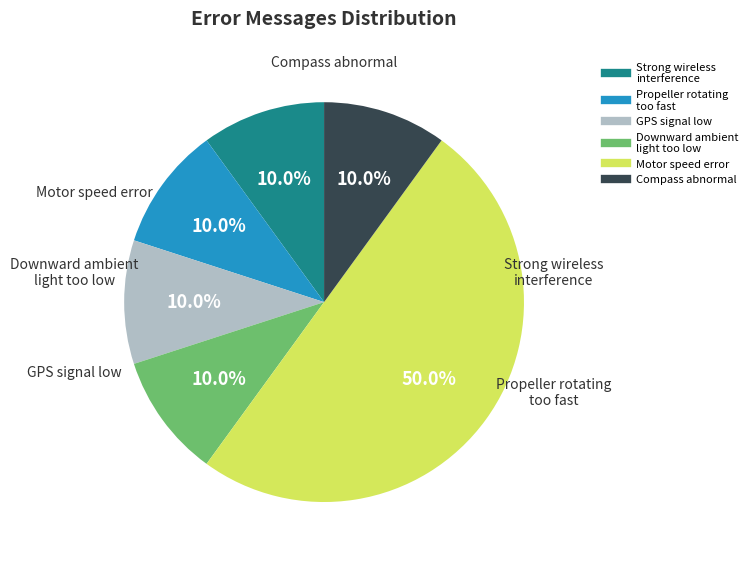

How many slices are in this pie chart?

6